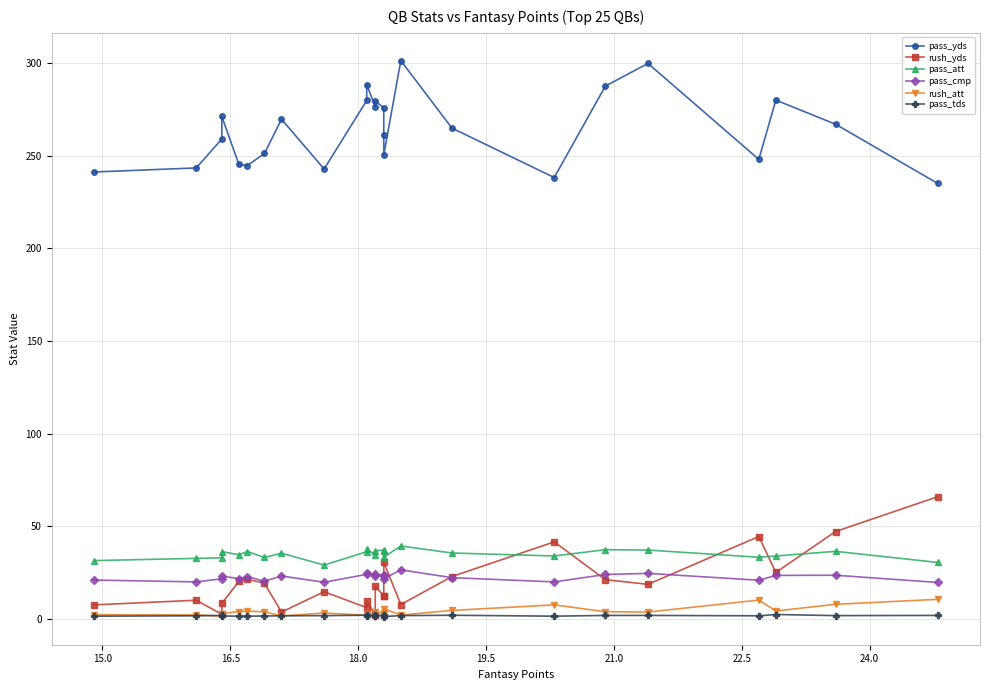

At which category does rush_yds reach its first local valley?

16.5